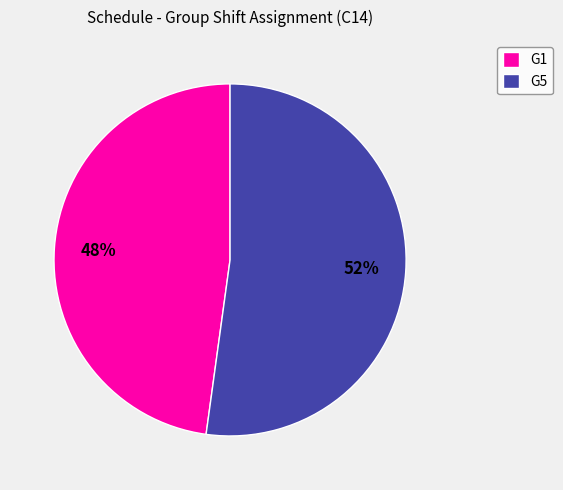

What is the majority slice?

G5